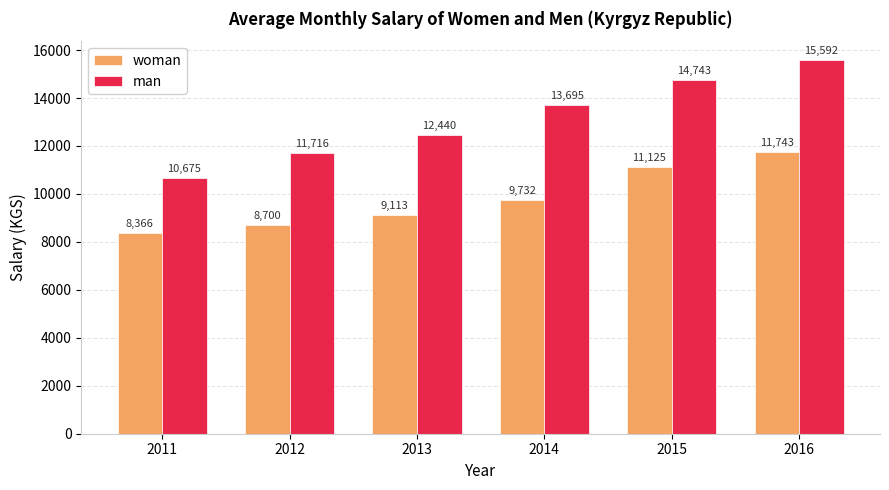

What is the maximum value for woman?

11742.9